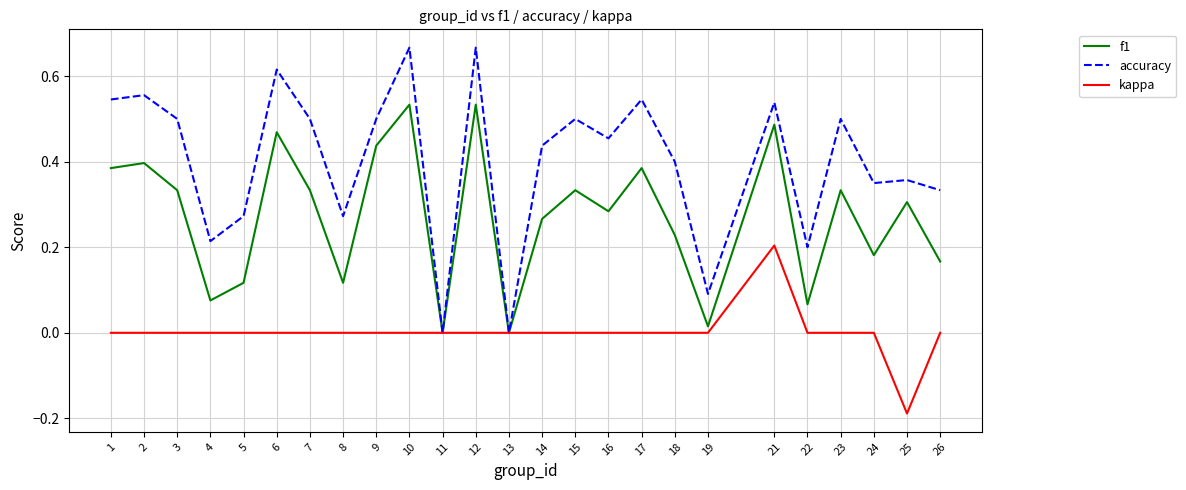

Rank the series at 16 from lowest to highest value.

kappa, f1, accuracy